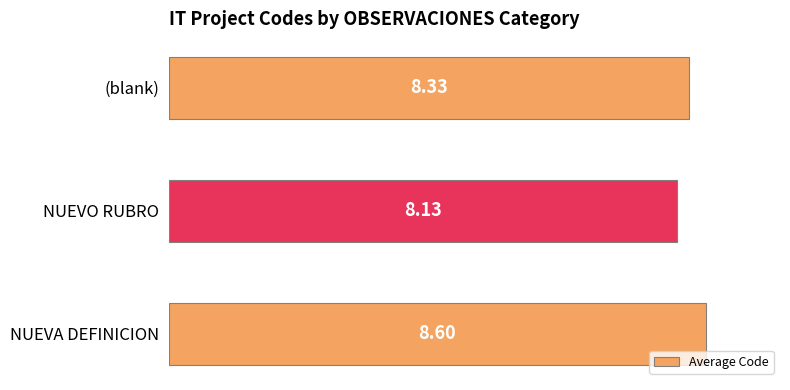

How many bars are there in total?

3